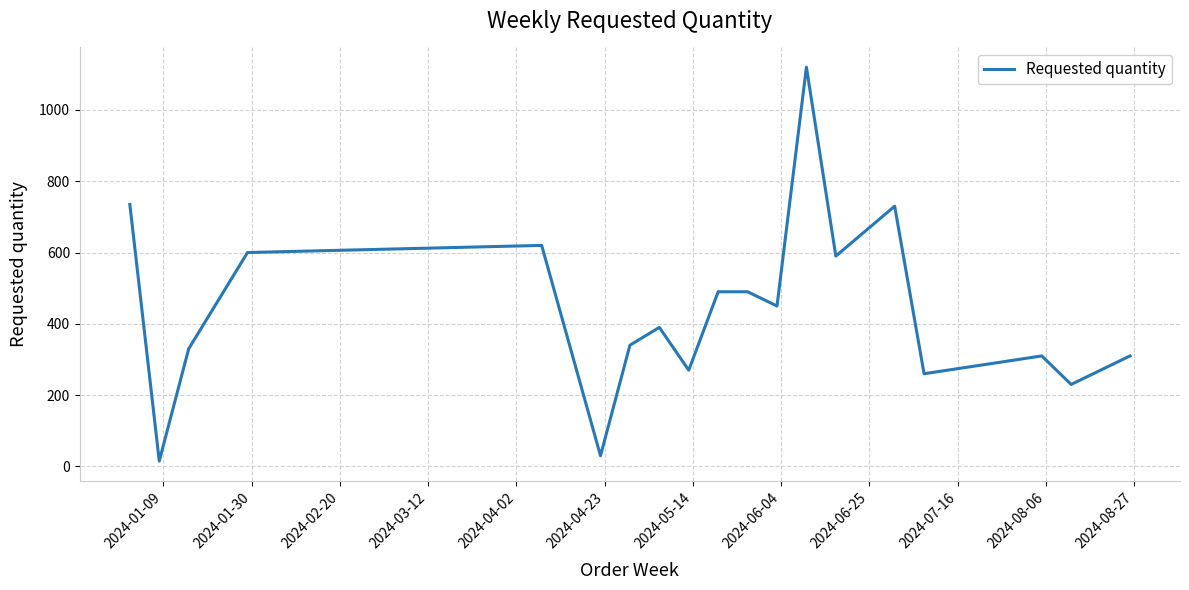

What is the difference between the maximum and minimum values?

1105